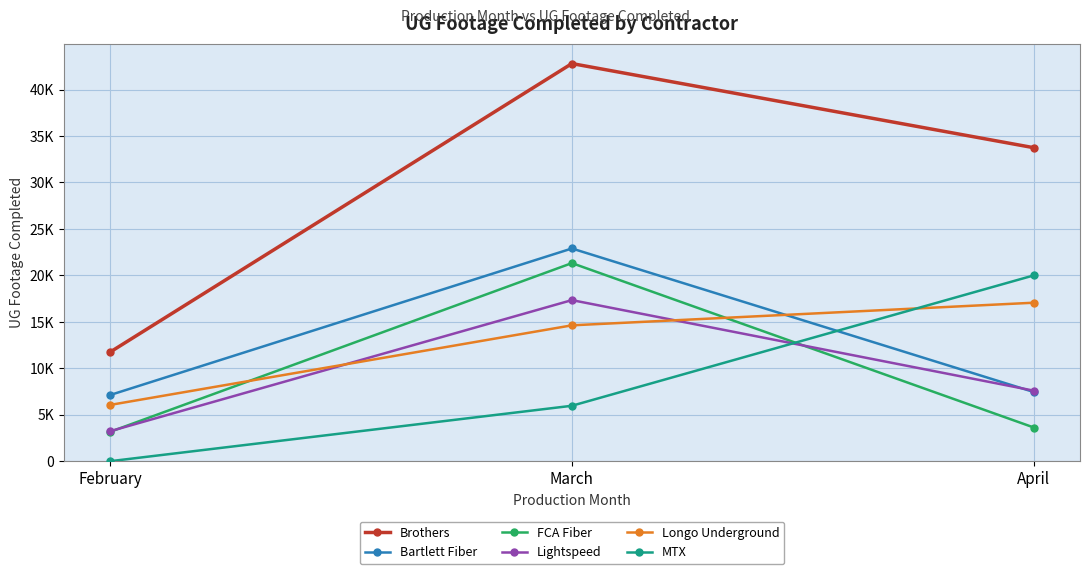

Does the chart have visible grid lines?

Yes